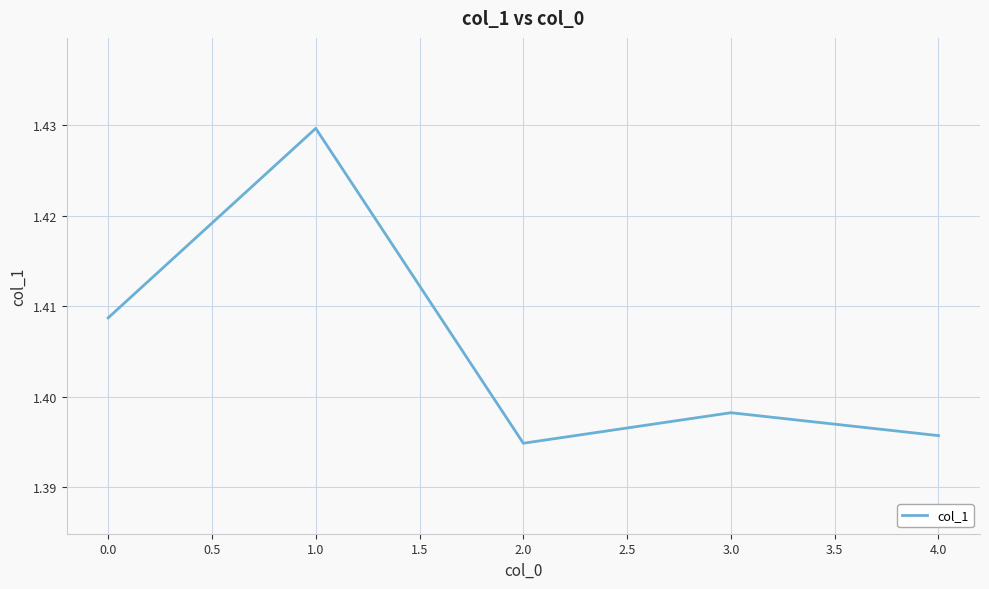

List the labels in order of value, largest first.

1.0, 0.0, 3.0, 4.0, 2.0